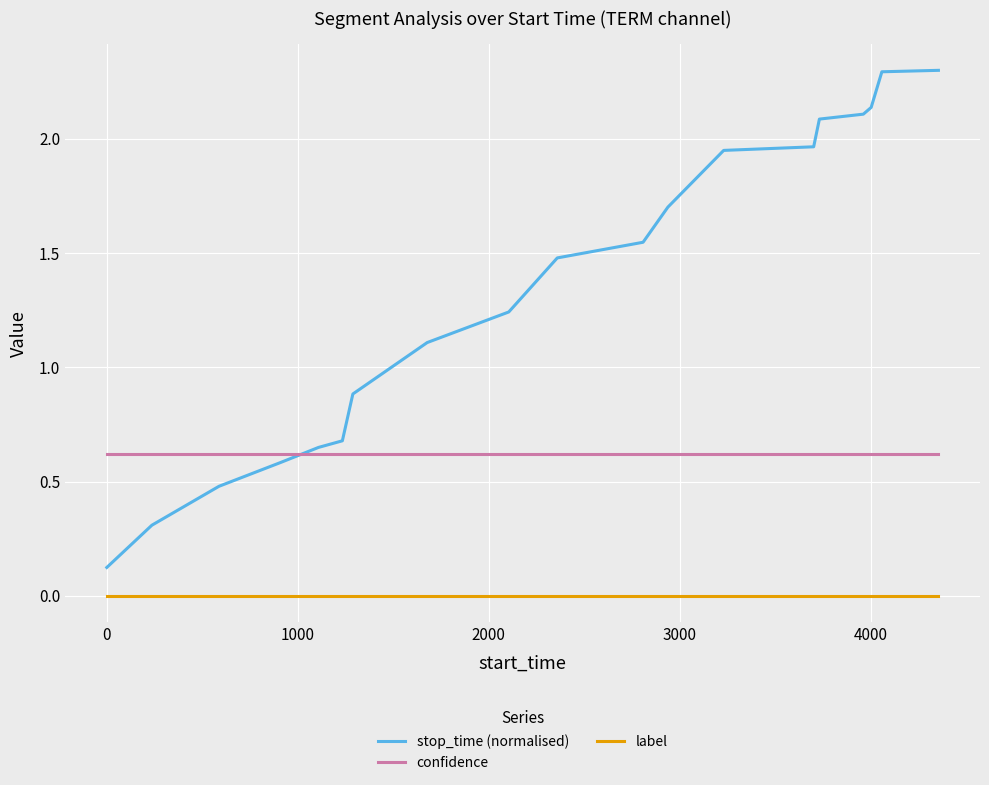

What is the maximum value shown in the chart?

2.3